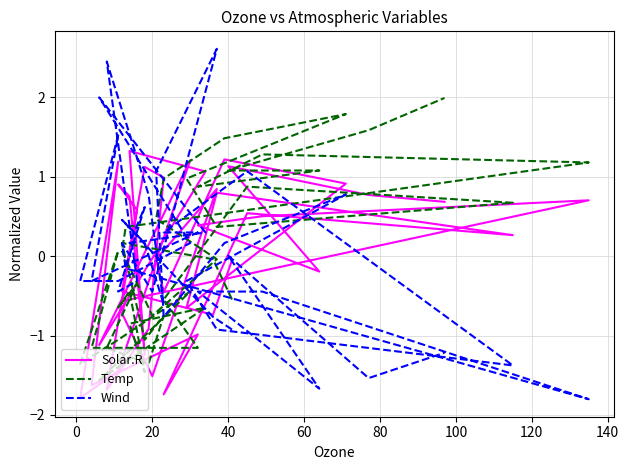

Which series ends up on top after the final intersection of Solar.R and Temp?

Temp